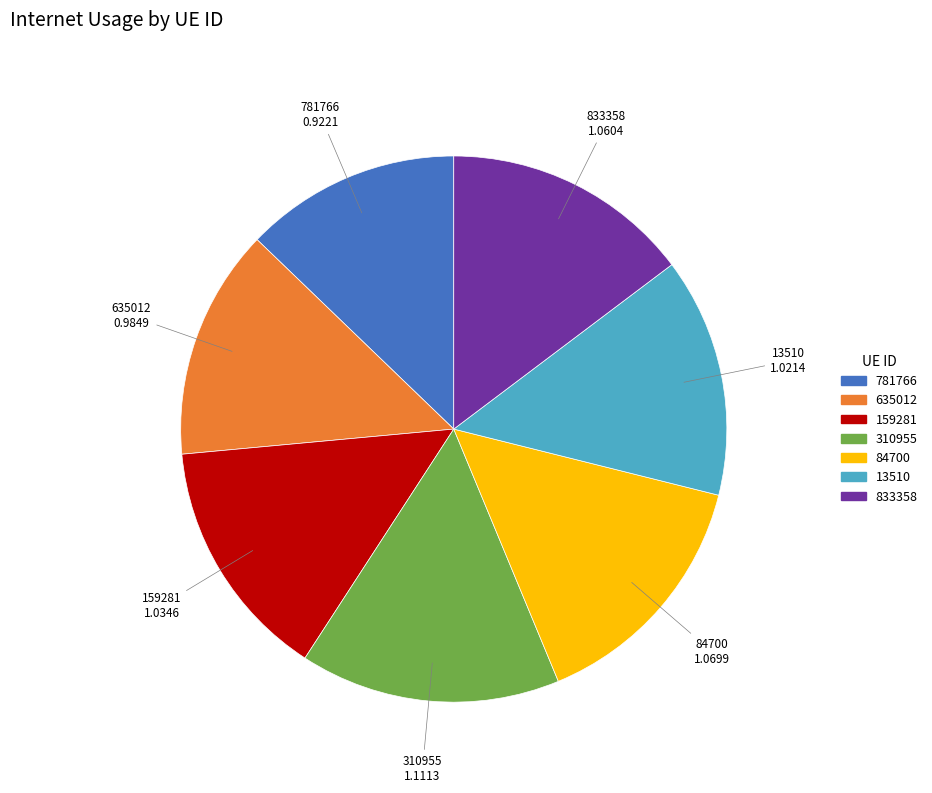

True or false: 781766 accounts for 13% of the total.

True